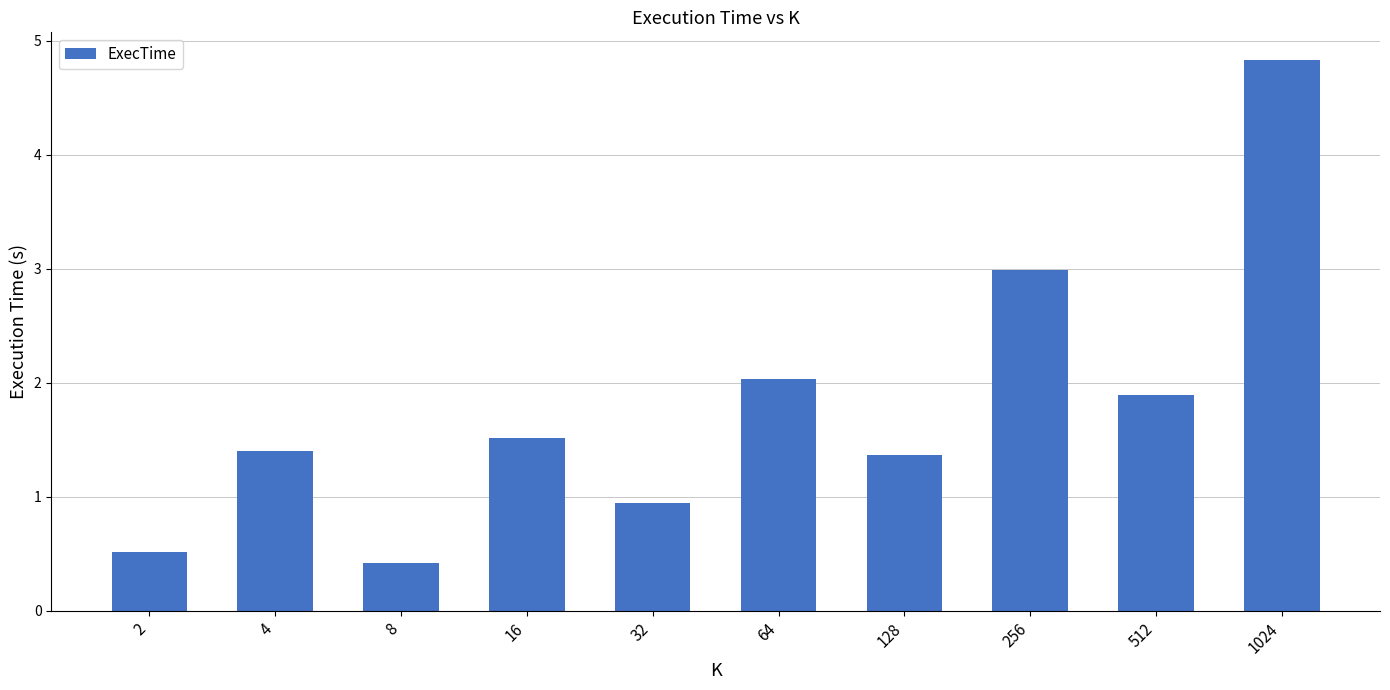

Read the value at 64.

2.0